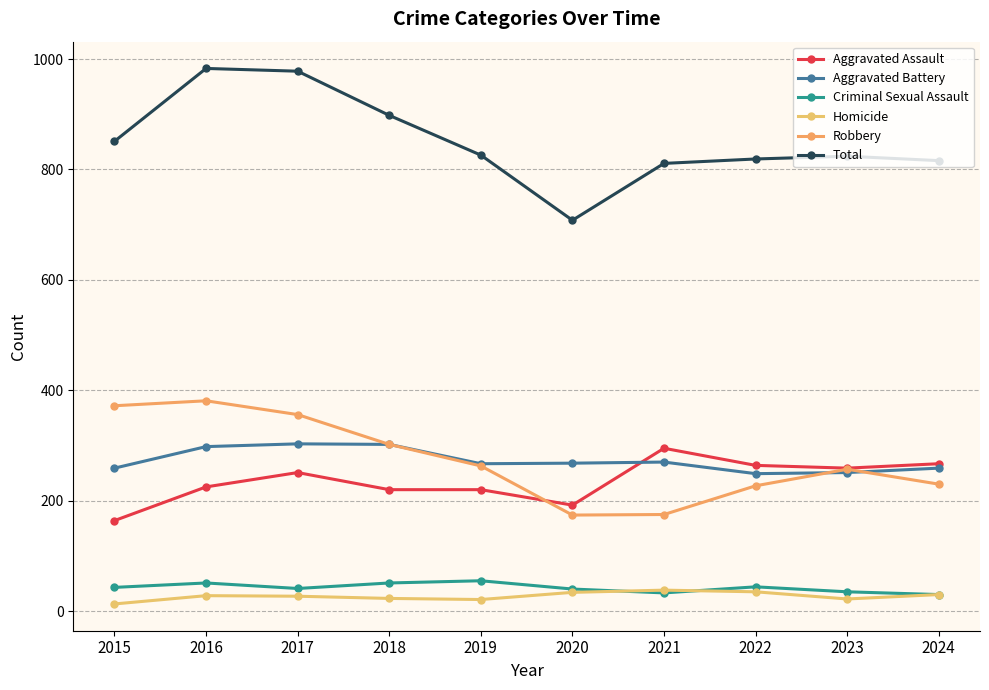

Is the value of Aggravated Assault at 2018 greater than the value of Robbery at 2017?

No